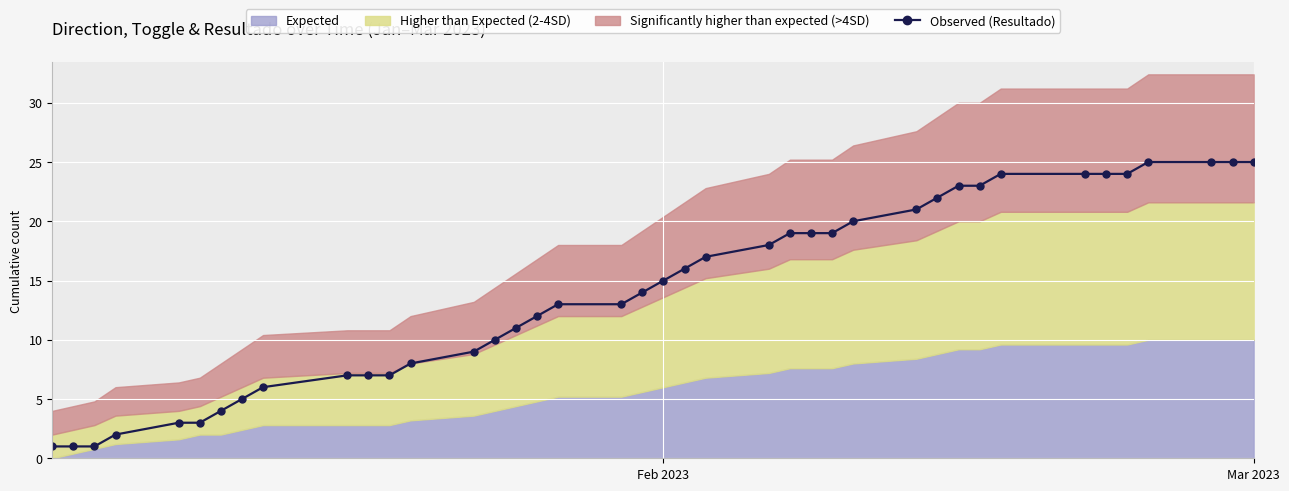

What is the value of the 16th point from the left?

11